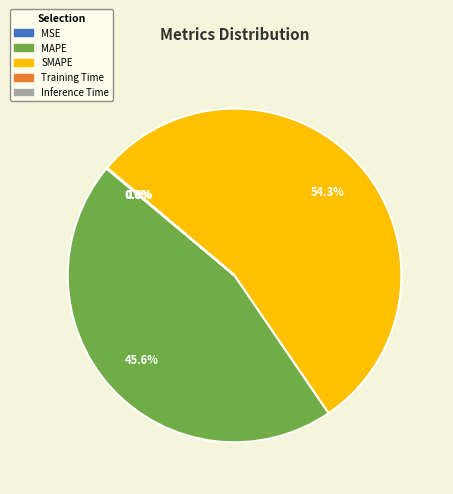

Is it true that SMAPE is 54% of the pie?

True